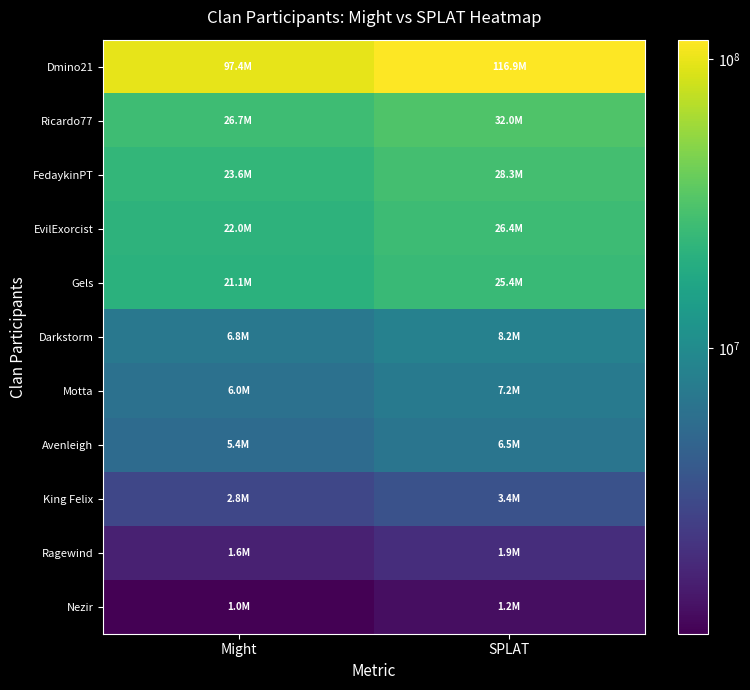

What is the total value across all series at SPLAT?

257565337.2